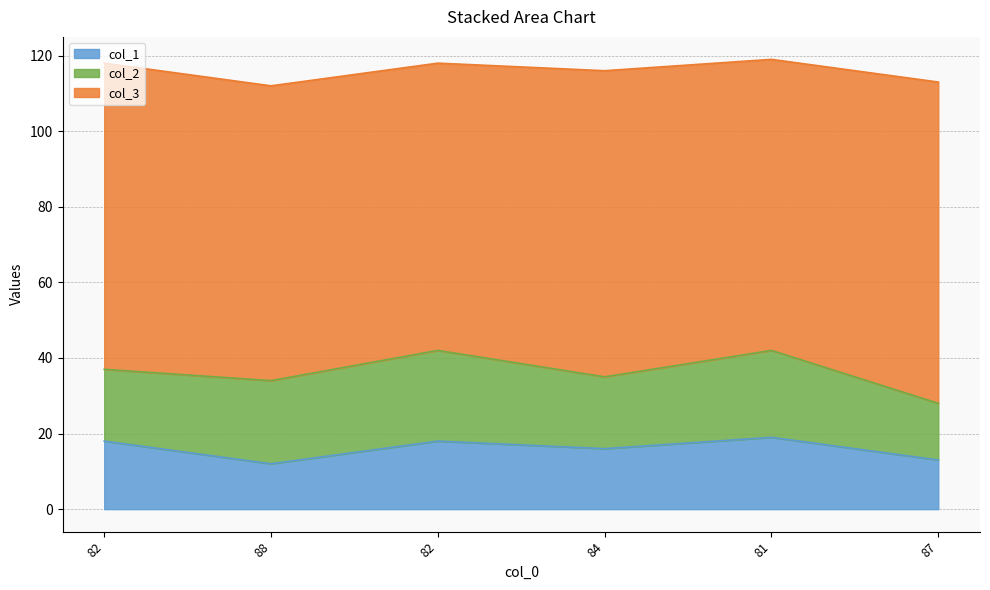

What is the sum of all col_3 values?

478